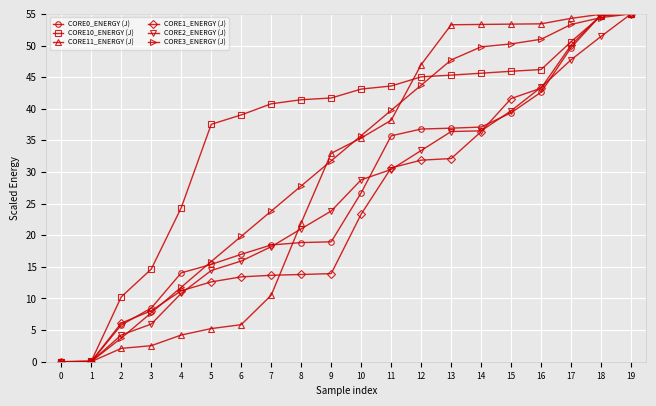

How many data points in CORE3_ENERGY (J) are less than 35?

10